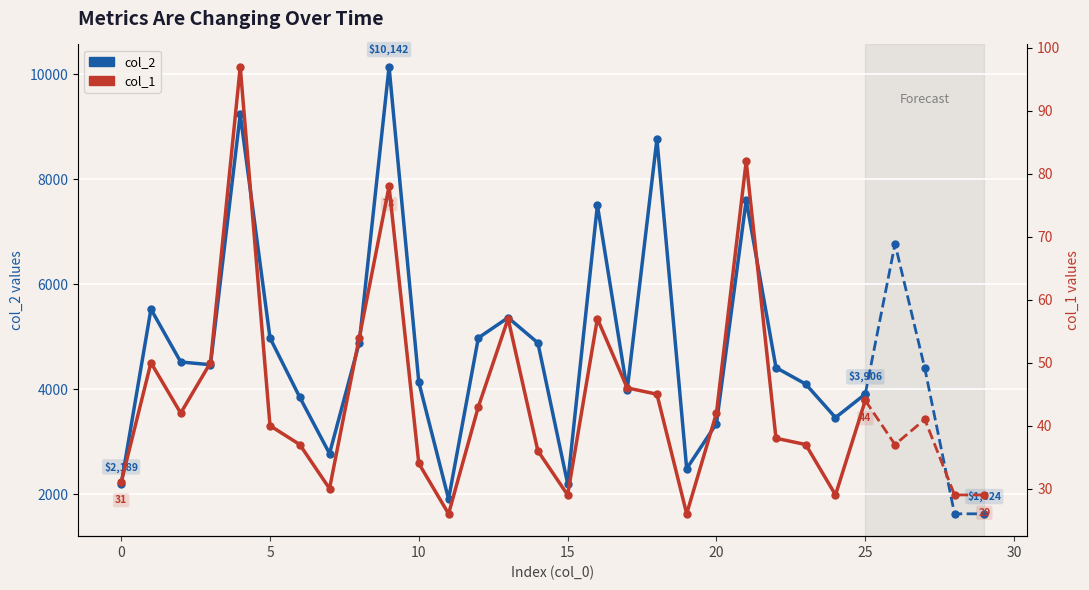

List the series in order of their peak value, highest first.

col_2, col_1